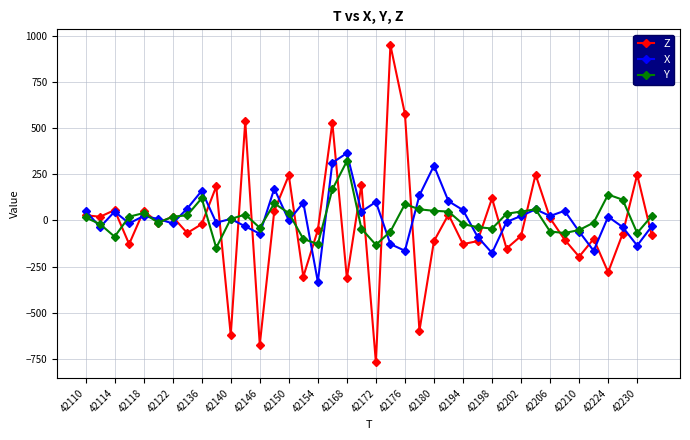

How many negative values does the Z series have?

22